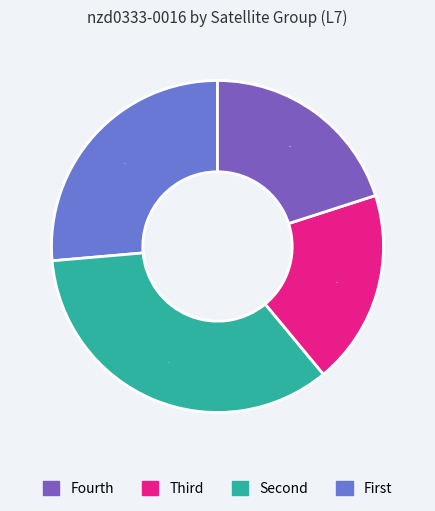

Does any single category account for the majority?

No